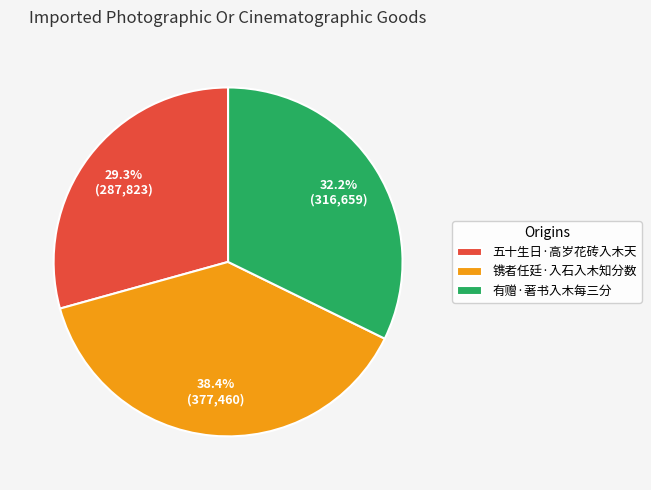

Which category has the smallest portion of the pie?

五十生日·高岁花砖入木天